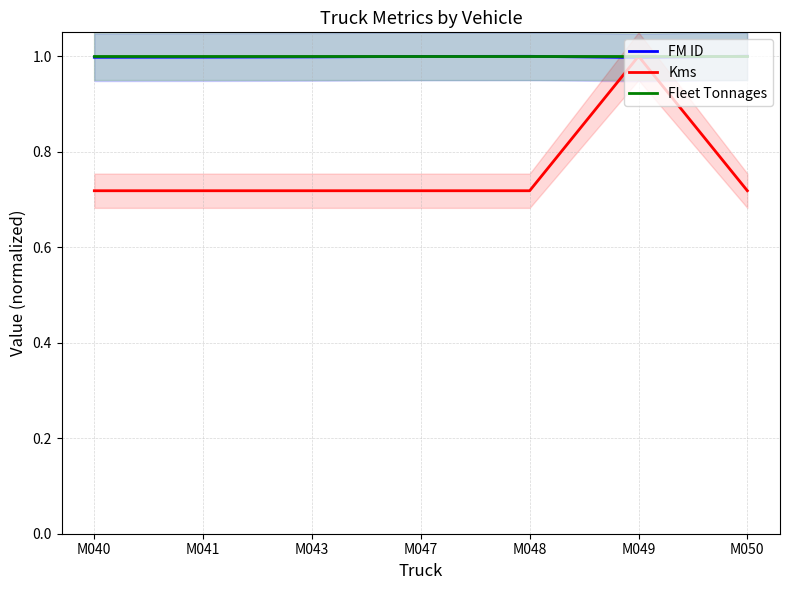

What is the value of the Kms point at the 6th from the left?

1.0